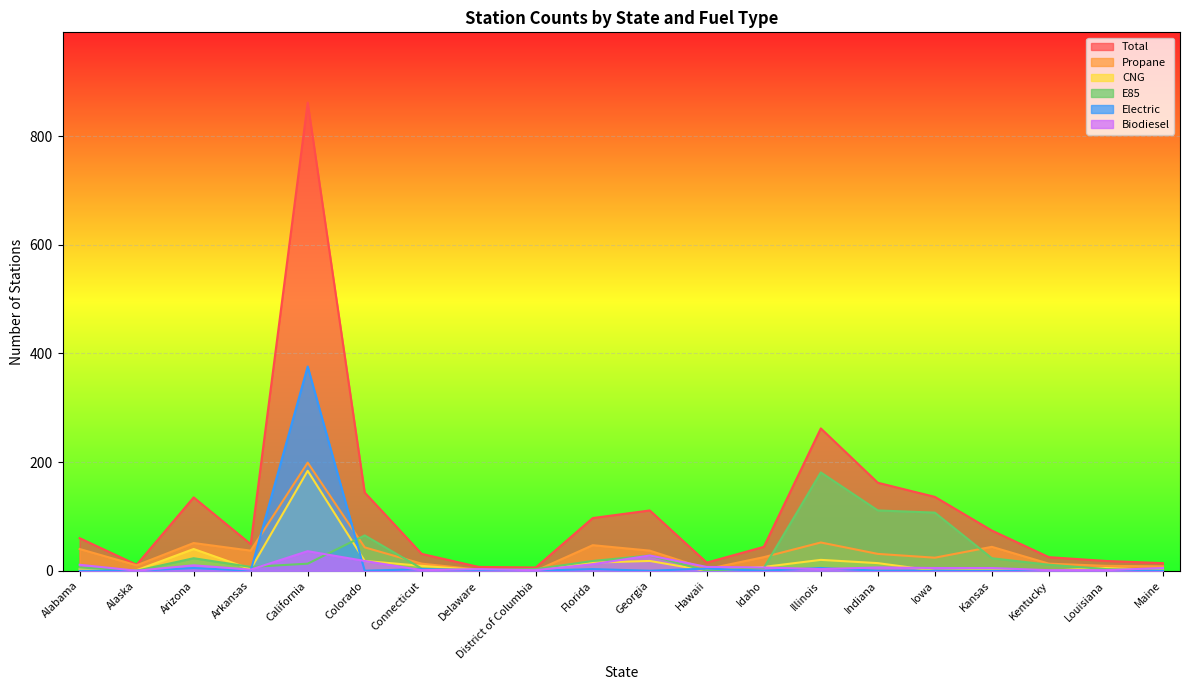

At which category is the sum across all series the highest?

California